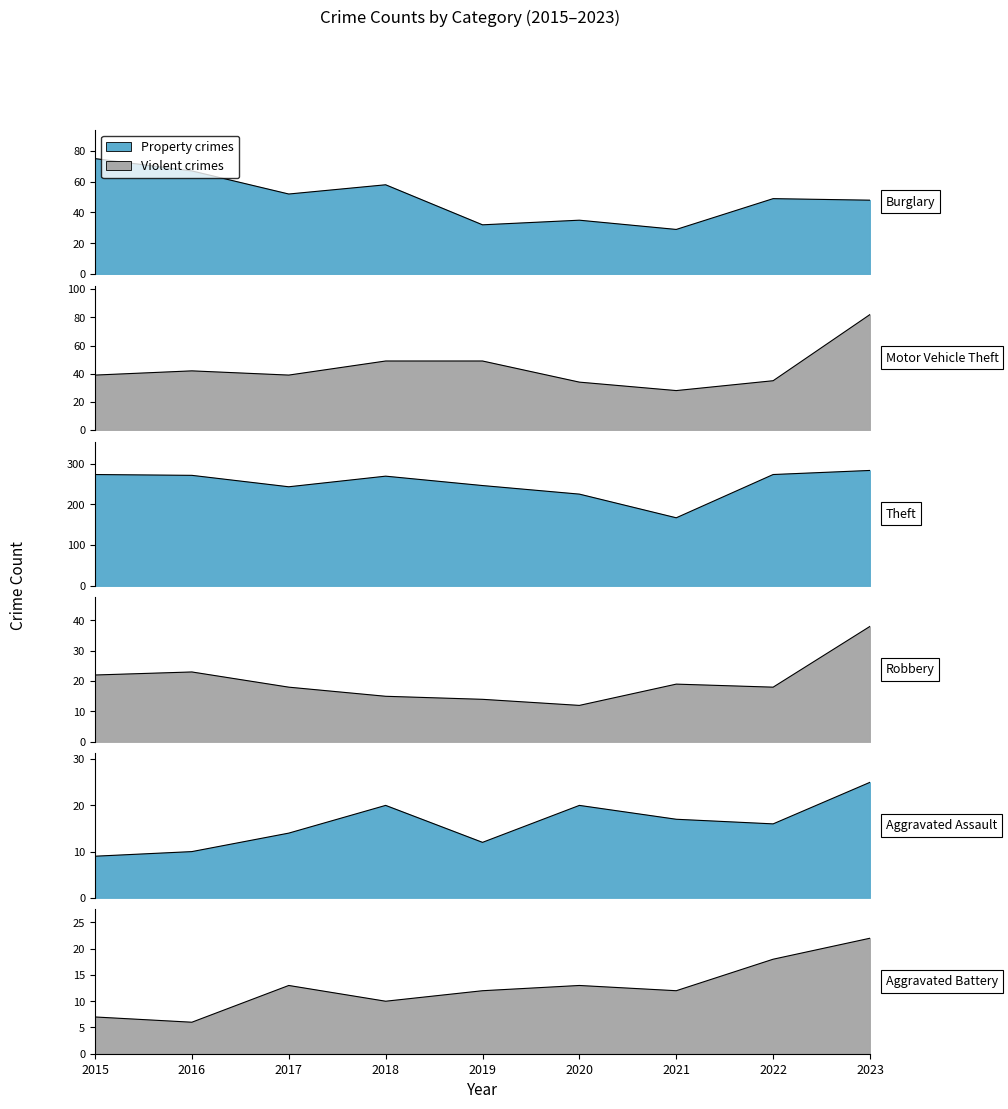

How many interior local valleys does the Theft series have?

2